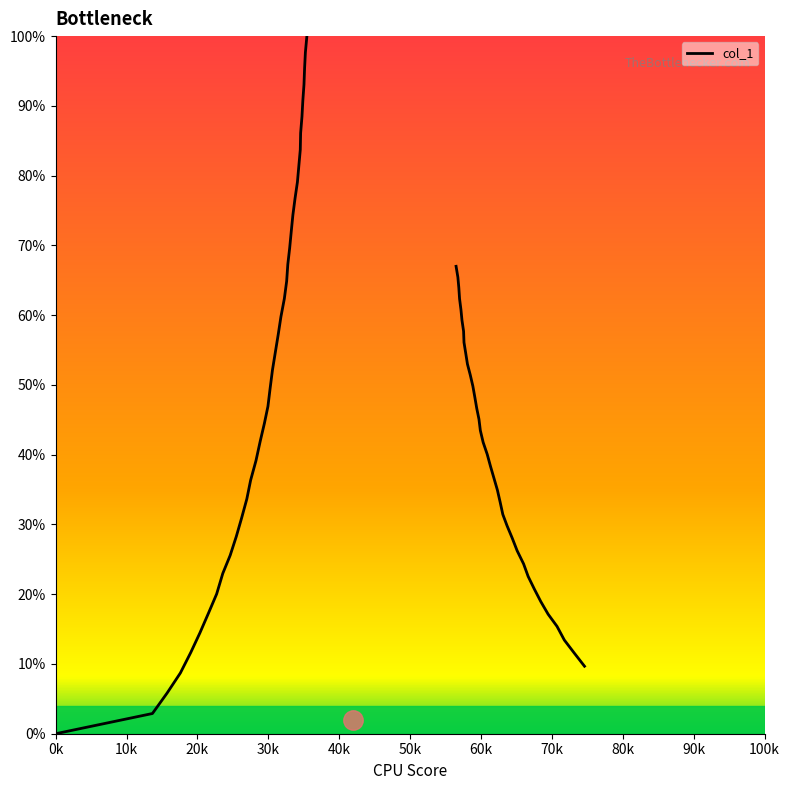

Is it true that the value at 28 is 19.4?

False